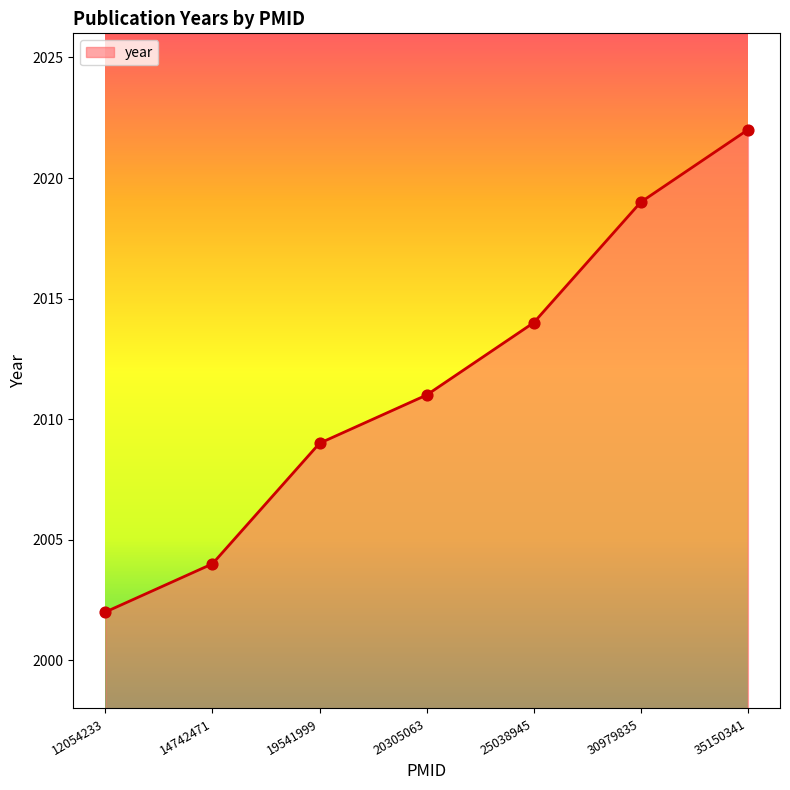

Which has a higher value, 30979835 or 20305063?

30979835